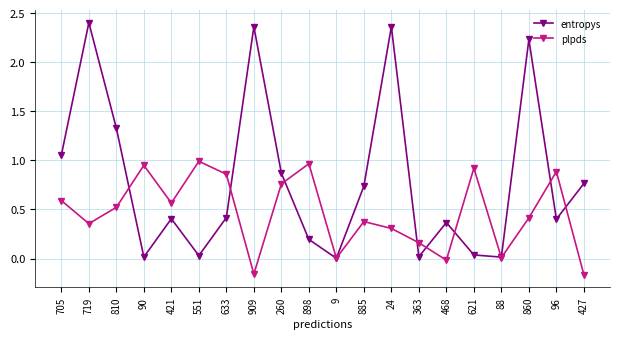

Where do plpds and entropys first cross each other?

810 and 90